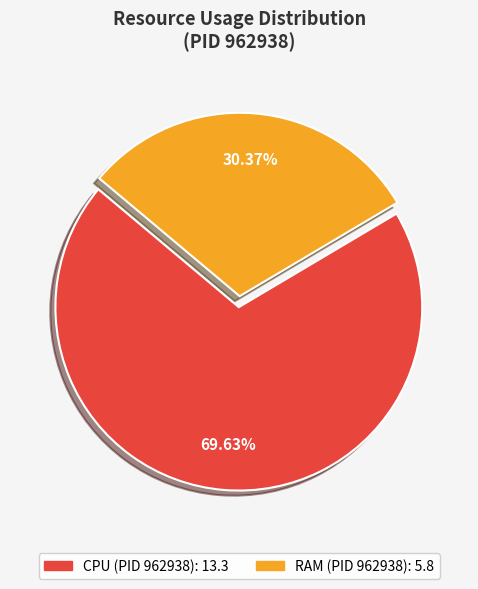

Is there any slice that represents more than half of the pie?

Yes